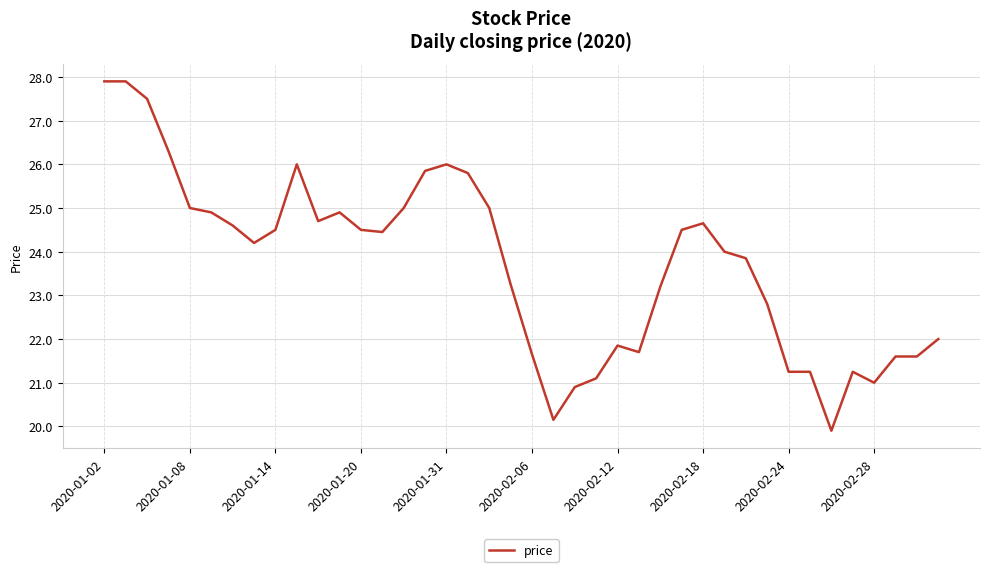

Count the number of categories in the chart.

40